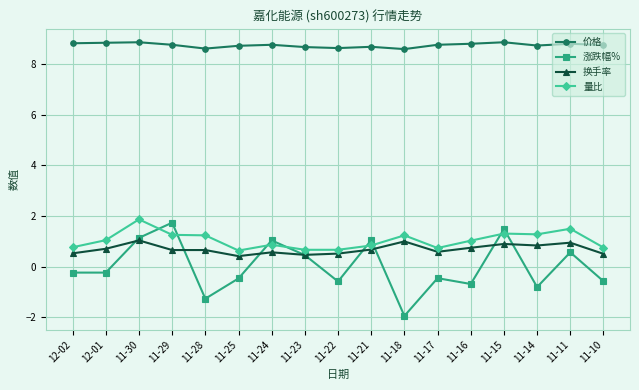

What is the difference between the 量比 values at 11-16 and 11-15?

0.3